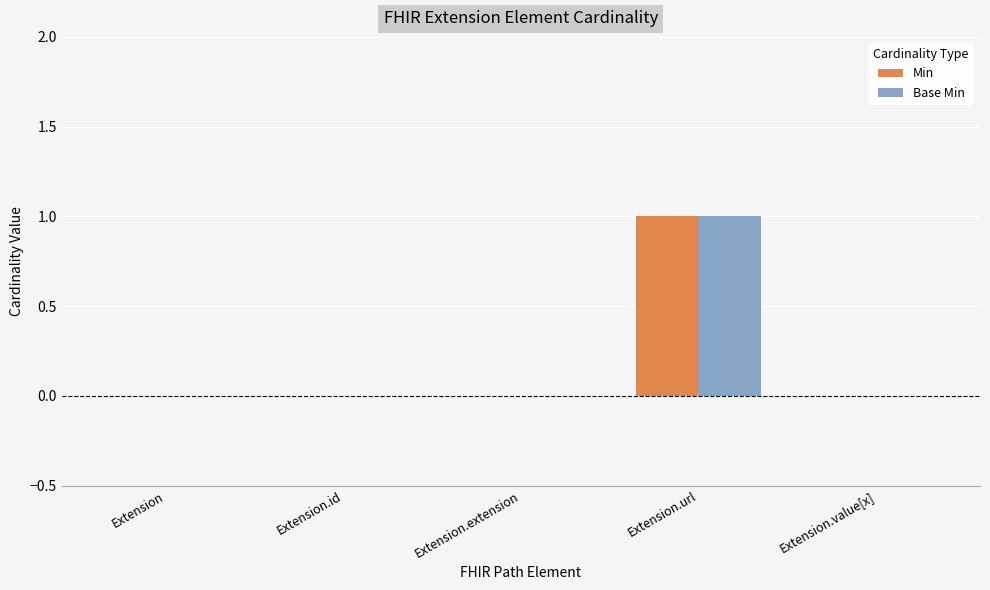

At which category is the sum across all series the highest?

Extension.url